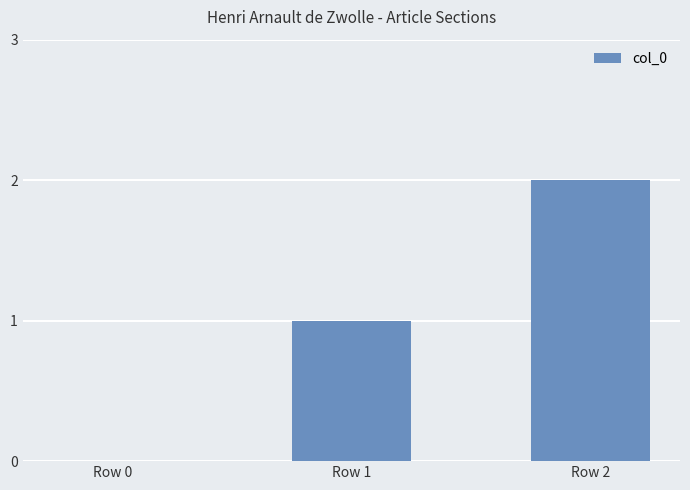

Reading left to right, extract all data points from this chart.

Row 0=0	Row 1=1	Row 2=2